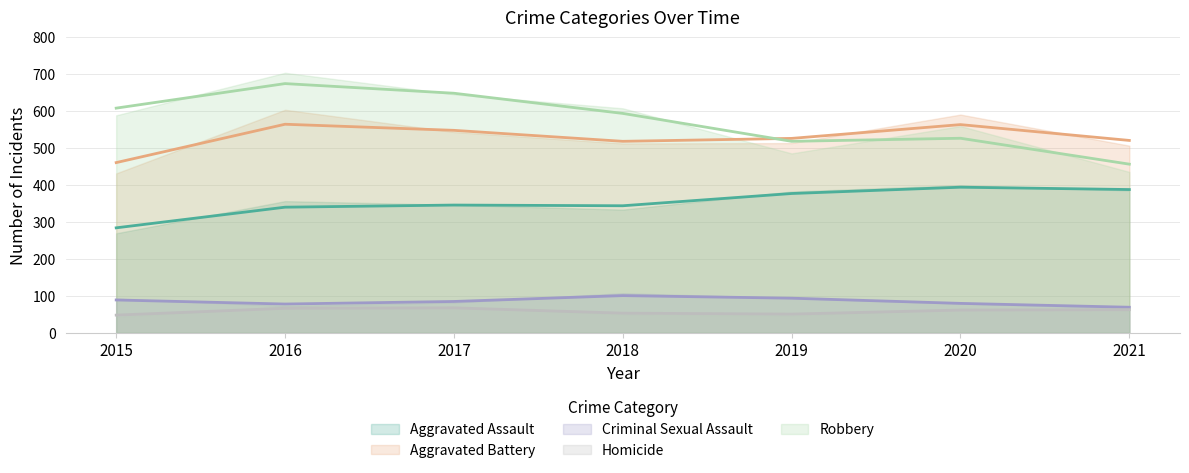

The Aggravated Battery series shows 506 at 2021. True or false?

True